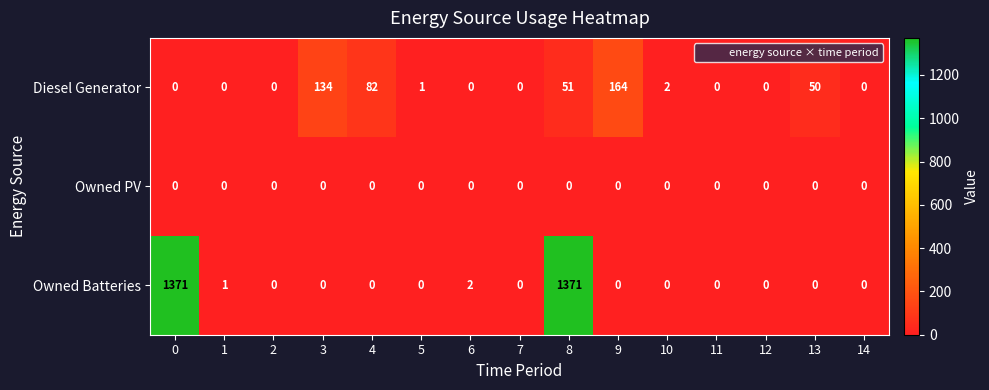

What is the average value of the Diesel Generator series?

32